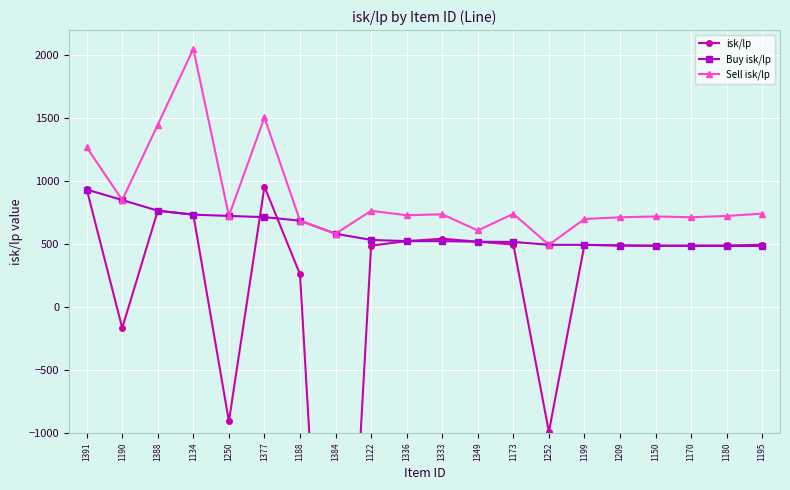

How many positive values does the isk/lp series have?

16